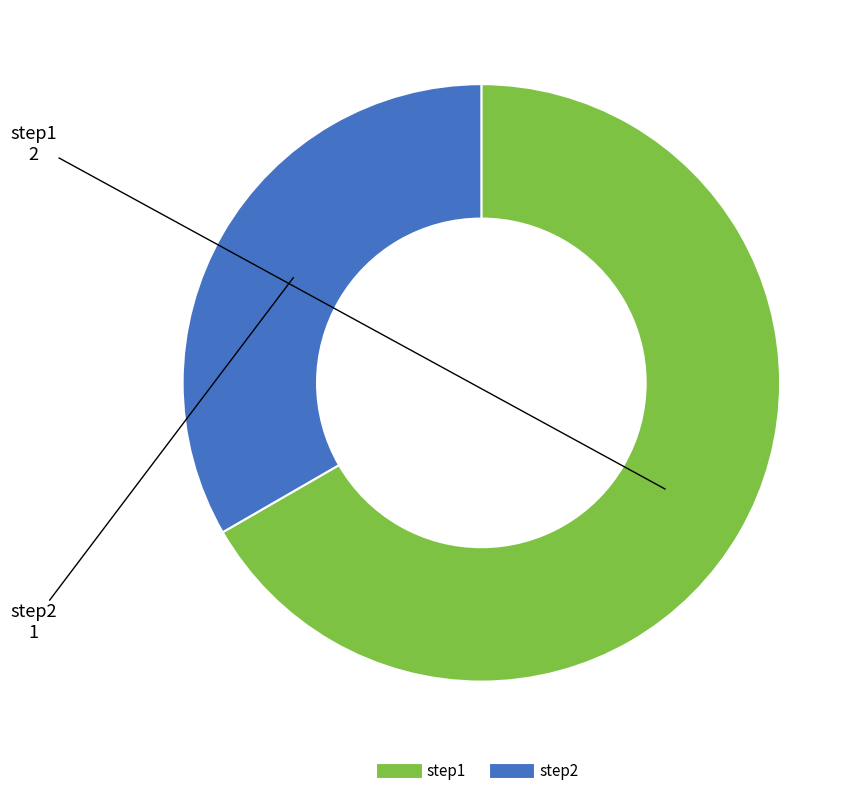

Which slice is the smallest?

step2